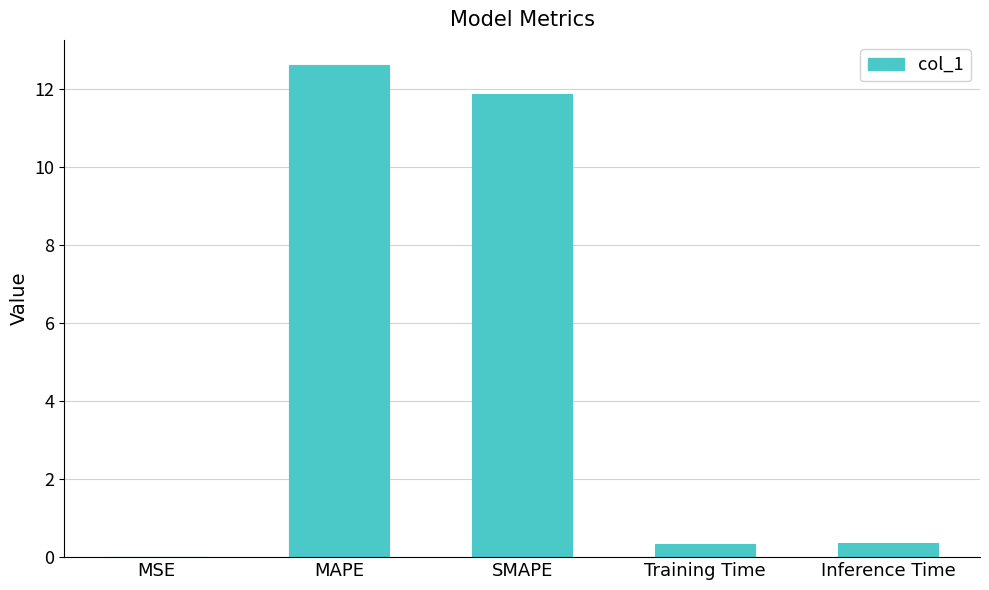

Which has a higher value, SMAPE or MSE?

SMAPE